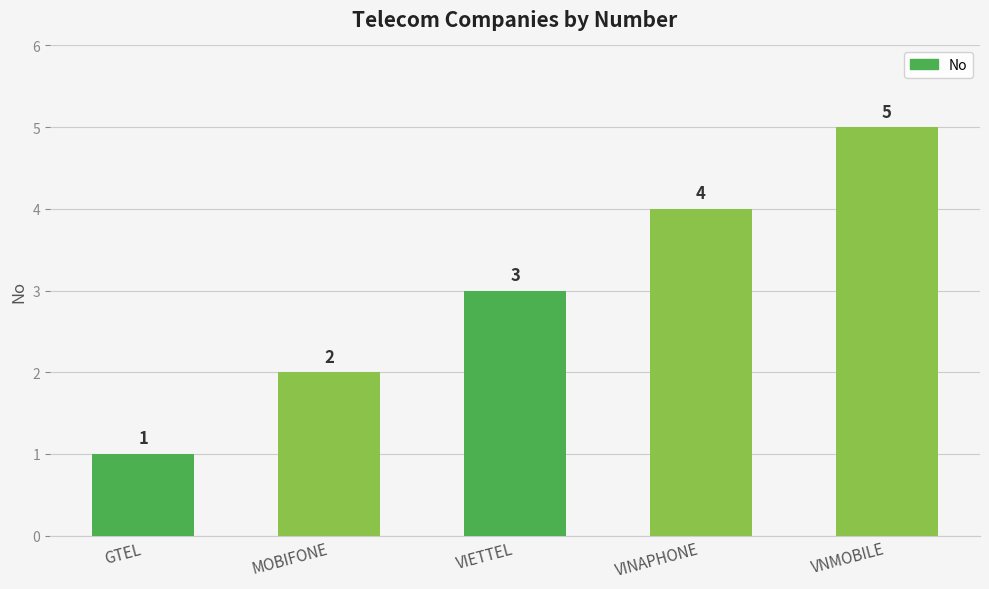

Reading left to right, extract all data points from this chart.

1	2	3	4	5